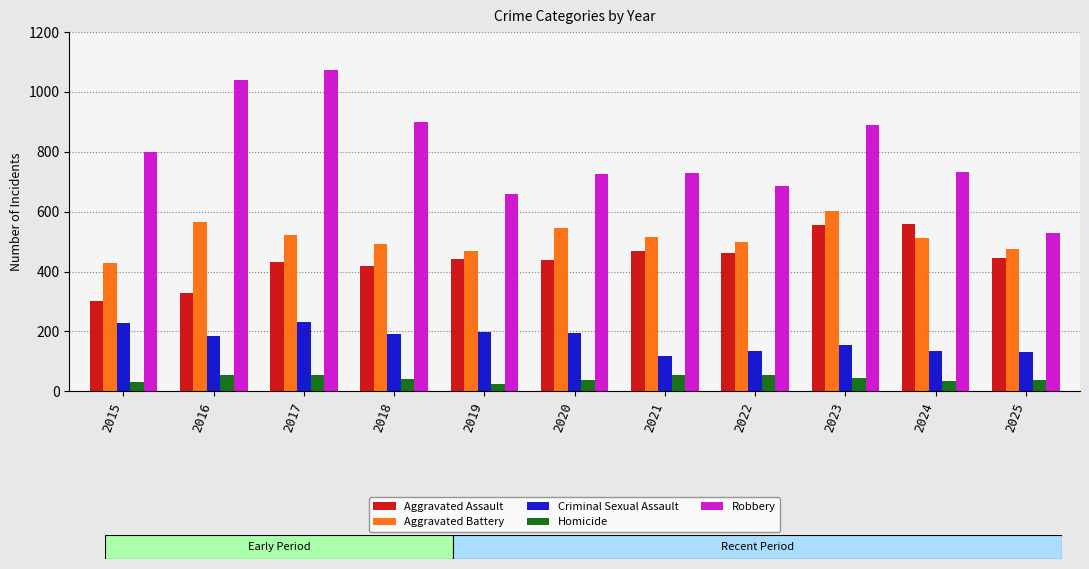

What is the value of the Aggravated Assault bar at the 2nd from the left?

327